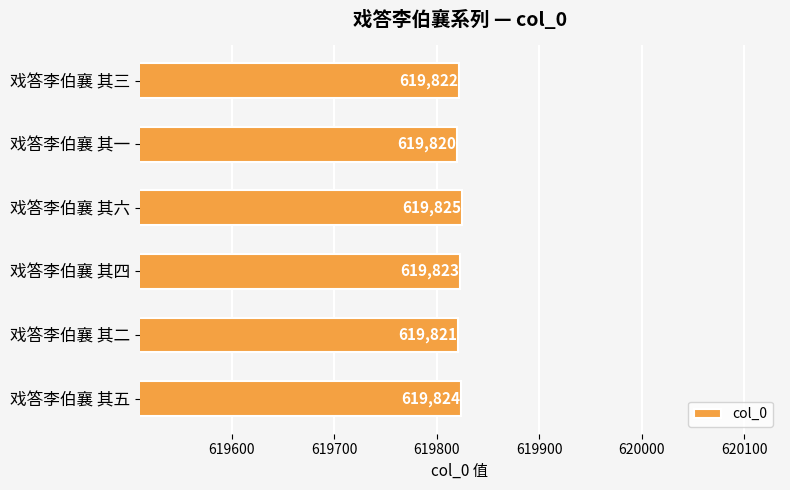

Which category has the lowest value across all series?

戏答李伯襄 其一